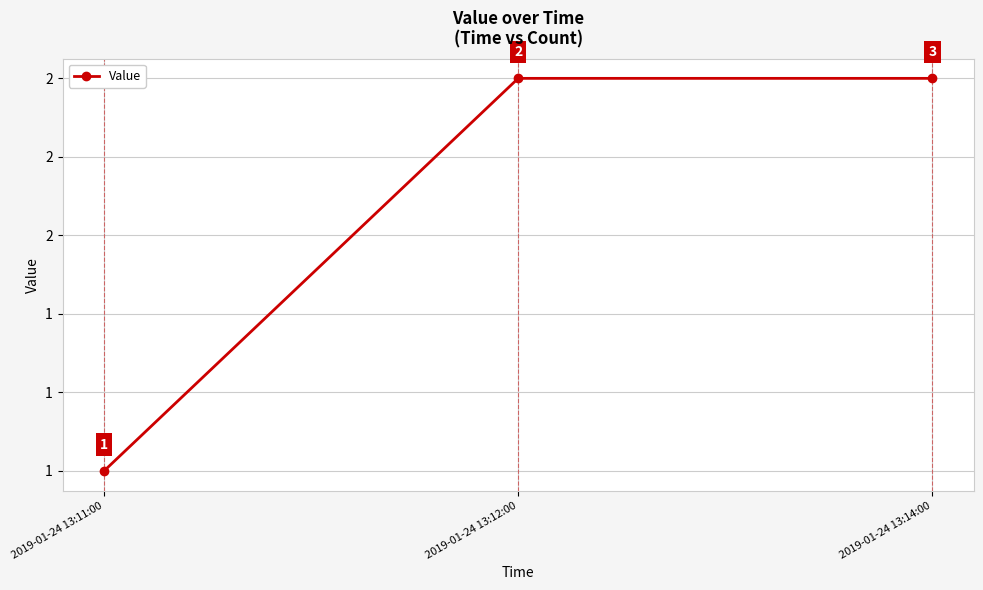

Is this an area chart (filled region under the line)?

No